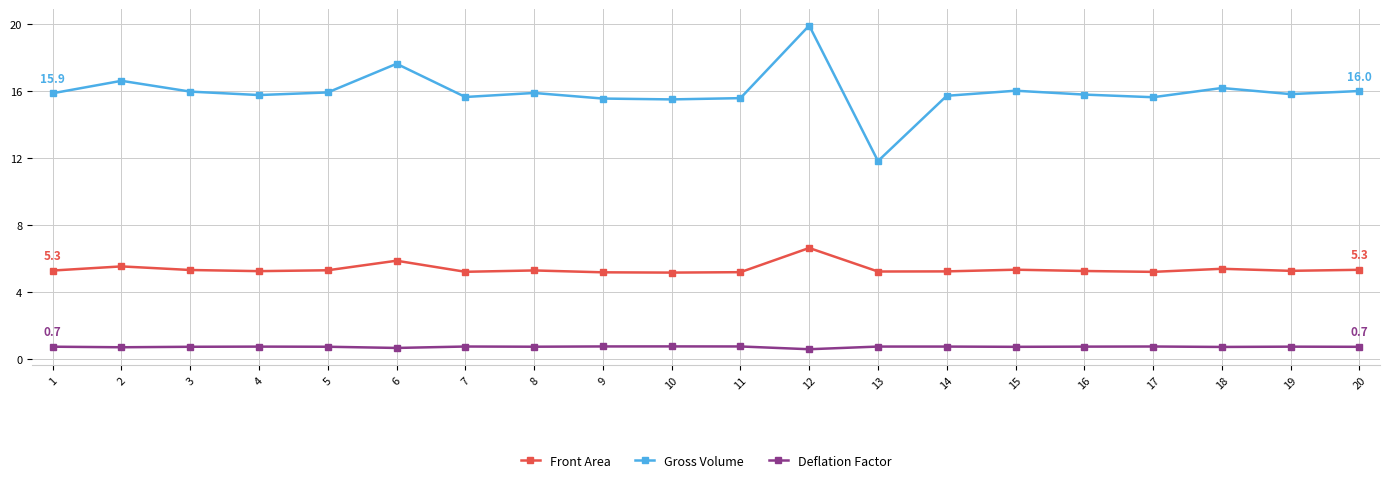

How many data points in Gross Volume are less than 15?

1